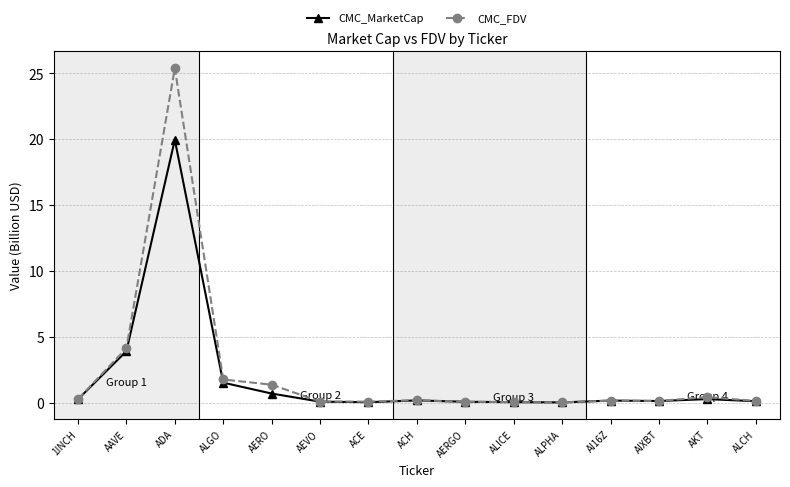

Which series has the largest range (max minus min)?

CMC_FDV